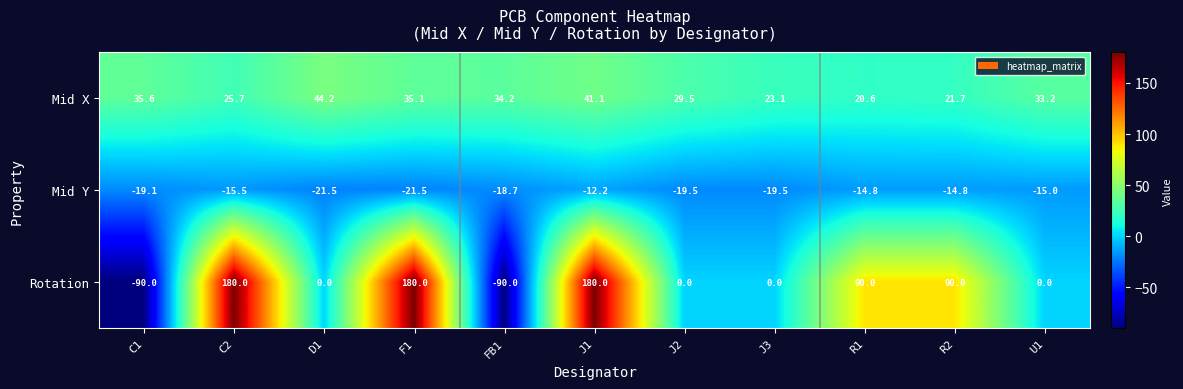

What is the difference between the Rotation values at FB1 and C2?

270.0